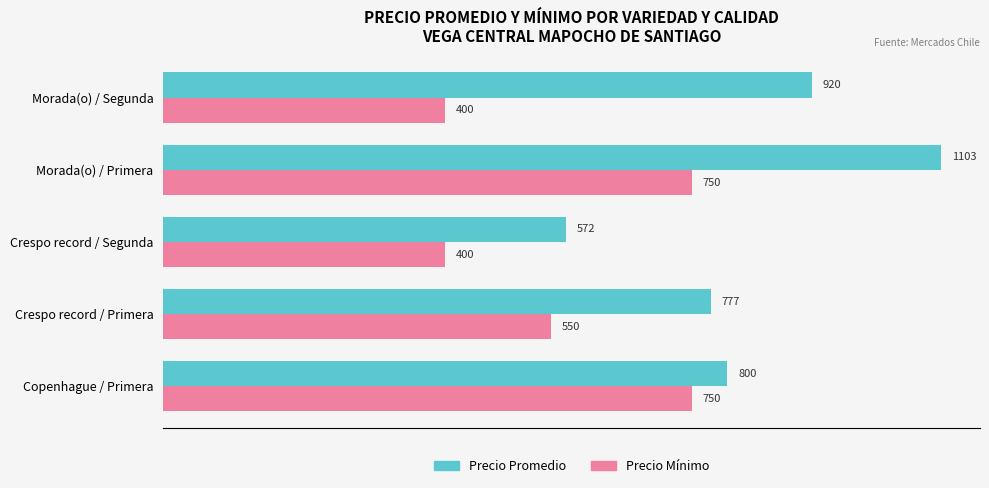

At which label is Precio Mínimo closest to 575?

Crespo record / Primera